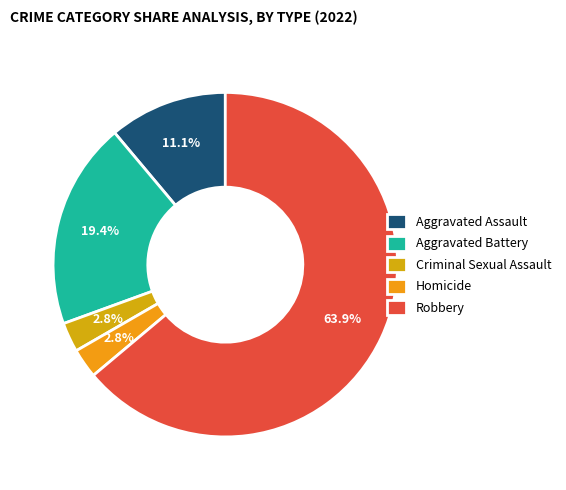

How many slices are in this pie chart?

5